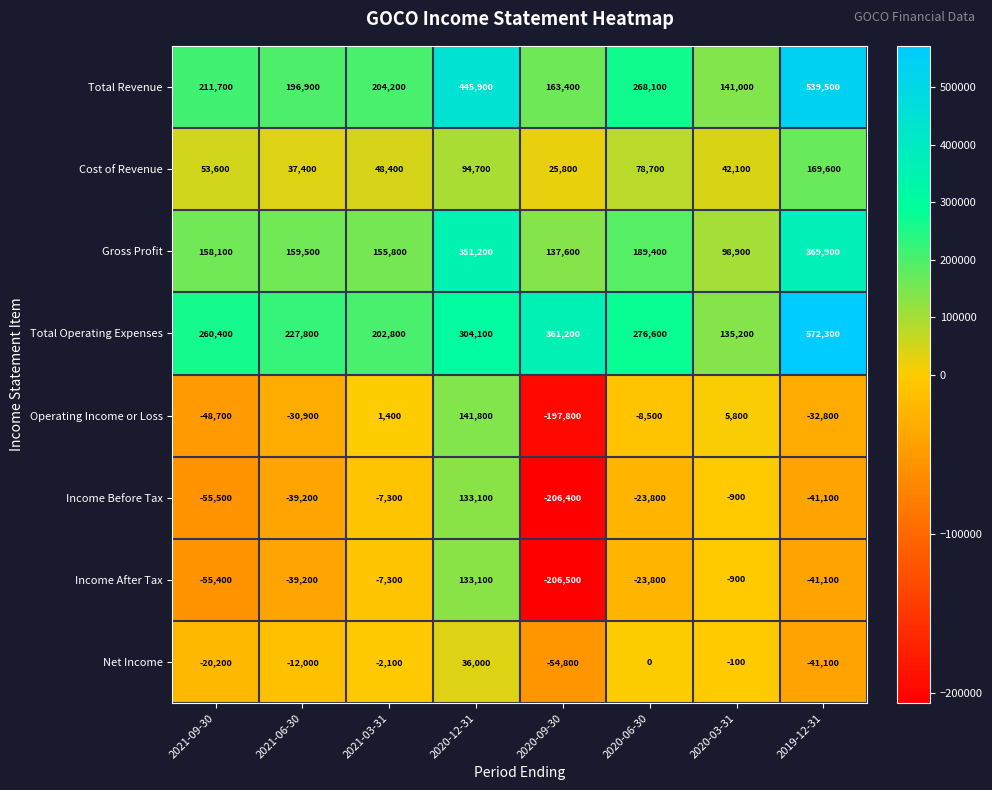

Which series has the widest spread of values?

Total Operating Expenses